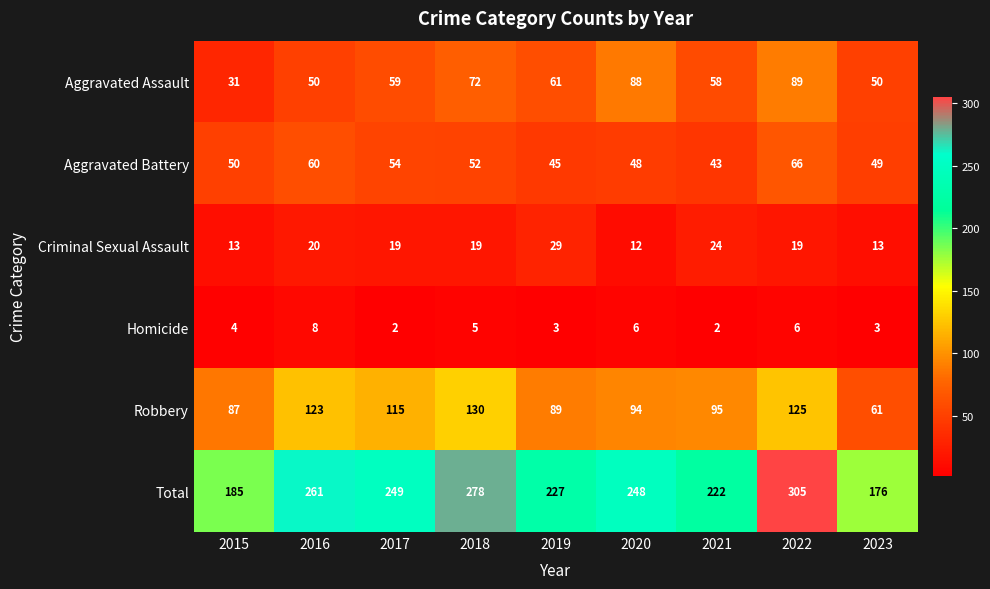

What is the approximate value of Aggravated Battery at 2022?

66